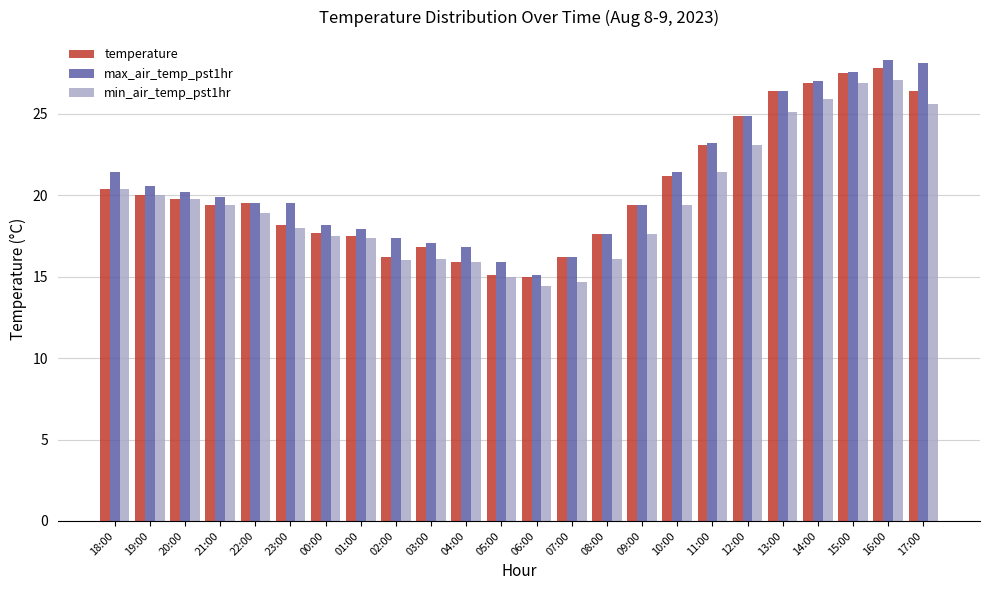

What is the label of the 9th bar from the right?

09:00